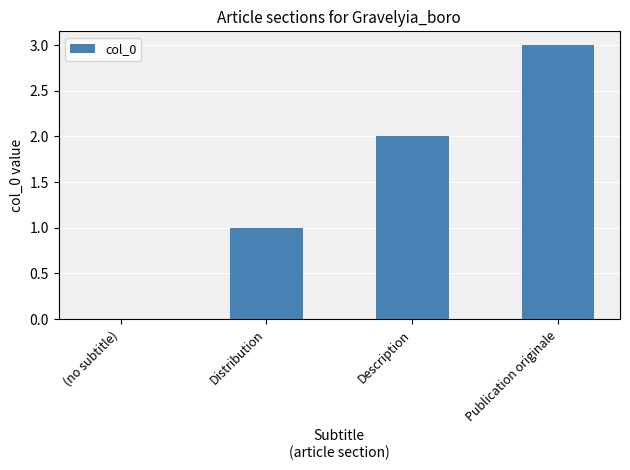

What is the average value?

2